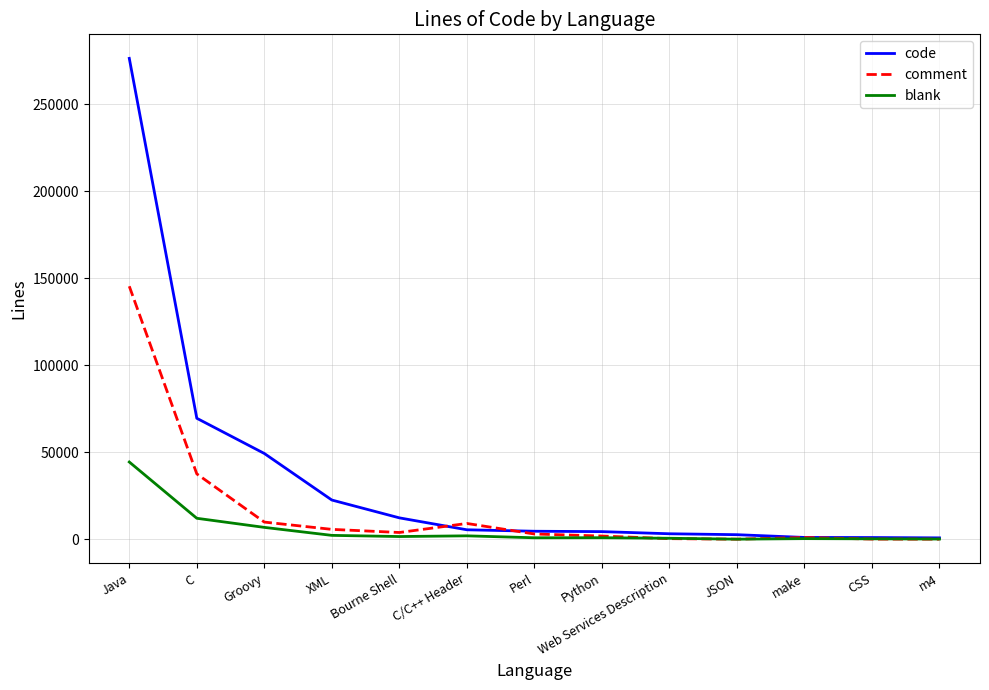

Is the value of code at Java greater than the value of blank at Groovy?

Yes